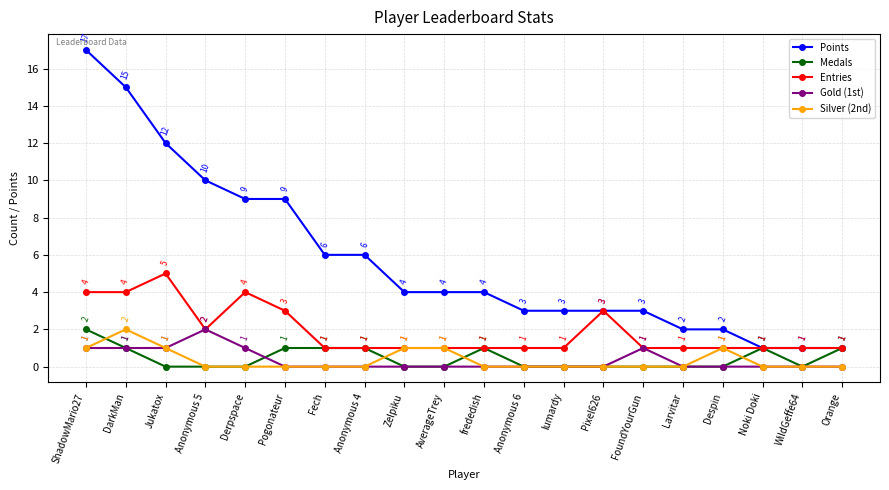

Reading left to right, list all the values displayed in this chart.

Points: ShadowMario27=17	DarkMan=15	Jukatox=12	Anonymous 5=10	Derpspace=9	Pogonateur=9	Fech=6	Anonymous 4=6	Zelpiku=4	AverageTrey=4	frededish=4	Anonymous 6=3	lumardy=3	Pixel626=3	FoundYourGun=3	Larvitar=2	Despin=2	Noki Doki=1	WildGeffe64=1	Orange=1
Medals: ShadowMario27=2	DarkMan=1	Jukatox=0	Anonymous 5=0	Derpspace=0	Pogonateur=1	Fech=1	Anonymous 4=1	Zelpiku=0	AverageTrey=0	frededish=1	Anonymous 6=0	lumardy=0	Pixel626=0	FoundYourGun=0	Larvitar=0	Despin=0	Noki Doki=1	WildGeffe64=0	Orange=1
Entries: ShadowMario27=4	DarkMan=4	Jukatox=5	Anonymous 5=2	Derpspace=4	Pogonateur=3	Fech=1	Anonymous 4=1	Zelpiku=1	AverageTrey=1	frededish=1	Anonymous 6=1	lumardy=1	Pixel626=3	FoundYourGun=1	Larvitar=1	Despin=1	Noki Doki=1	WildGeffe64=1	Orange=1
Gold (1st): ShadowMario27=1	DarkMan=1	Jukatox=1	Anonymous 5=2	Derpspace=1	Pogonateur=0	Fech=0	Anonymous 4=0	Zelpiku=0	AverageTrey=0	frededish=0	Anonymous 6=0	lumardy=0	Pixel626=0	FoundYourGun=1	Larvitar=0	Despin=0	Noki Doki=0	WildGeffe64=0	Orange=0
Silver (2nd): ShadowMario27=1	DarkMan=2	Jukatox=1	Anonymous 5=0	Derpspace=0	Pogonateur=0	Fech=0	Anonymous 4=0	Zelpiku=1	AverageTrey=1	frededish=0	Anonymous 6=0	lumardy=0	Pixel626=0	FoundYourGun=0	Larvitar=0	Despin=1	Noki Doki=0	WildGeffe64=0	Orange=0